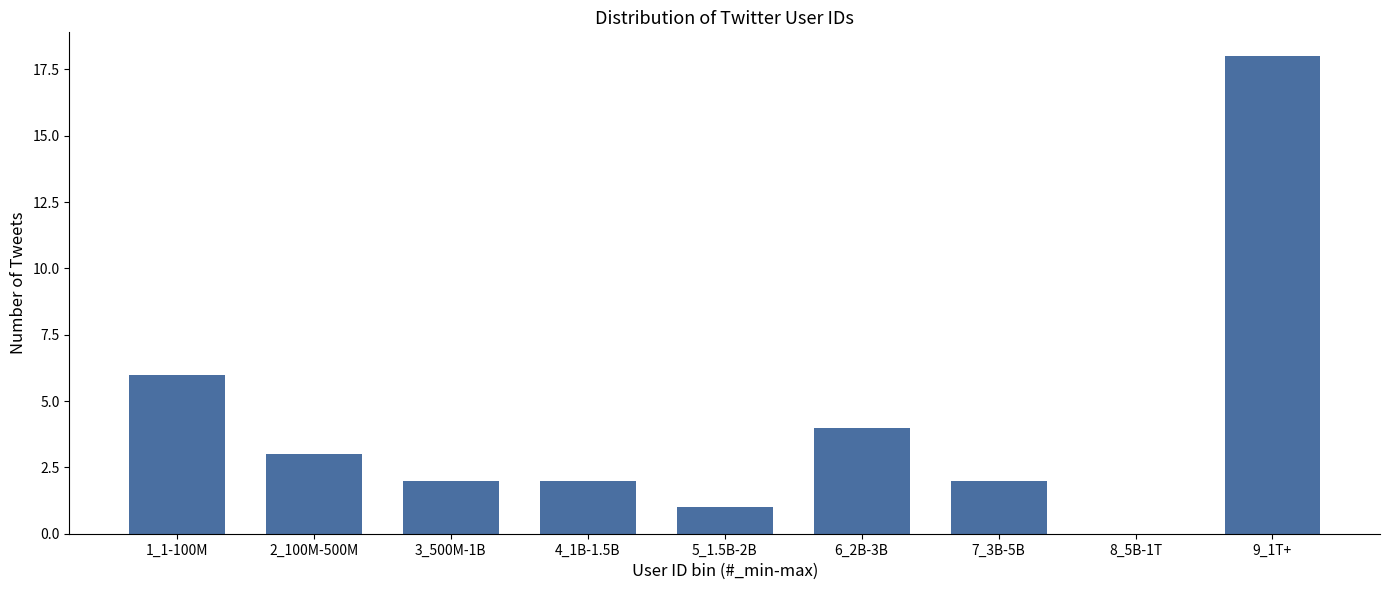

Reading right to left, list all the values displayed in this chart.

9_1T+=18	8_5B-1T=0	7_3B-5B=2	6_2B-3B=4	5_1.5B-2B=1	4_1B-1.5B=2	3_500M-1B=2	2_100M-500M=3	1_1-100M=6